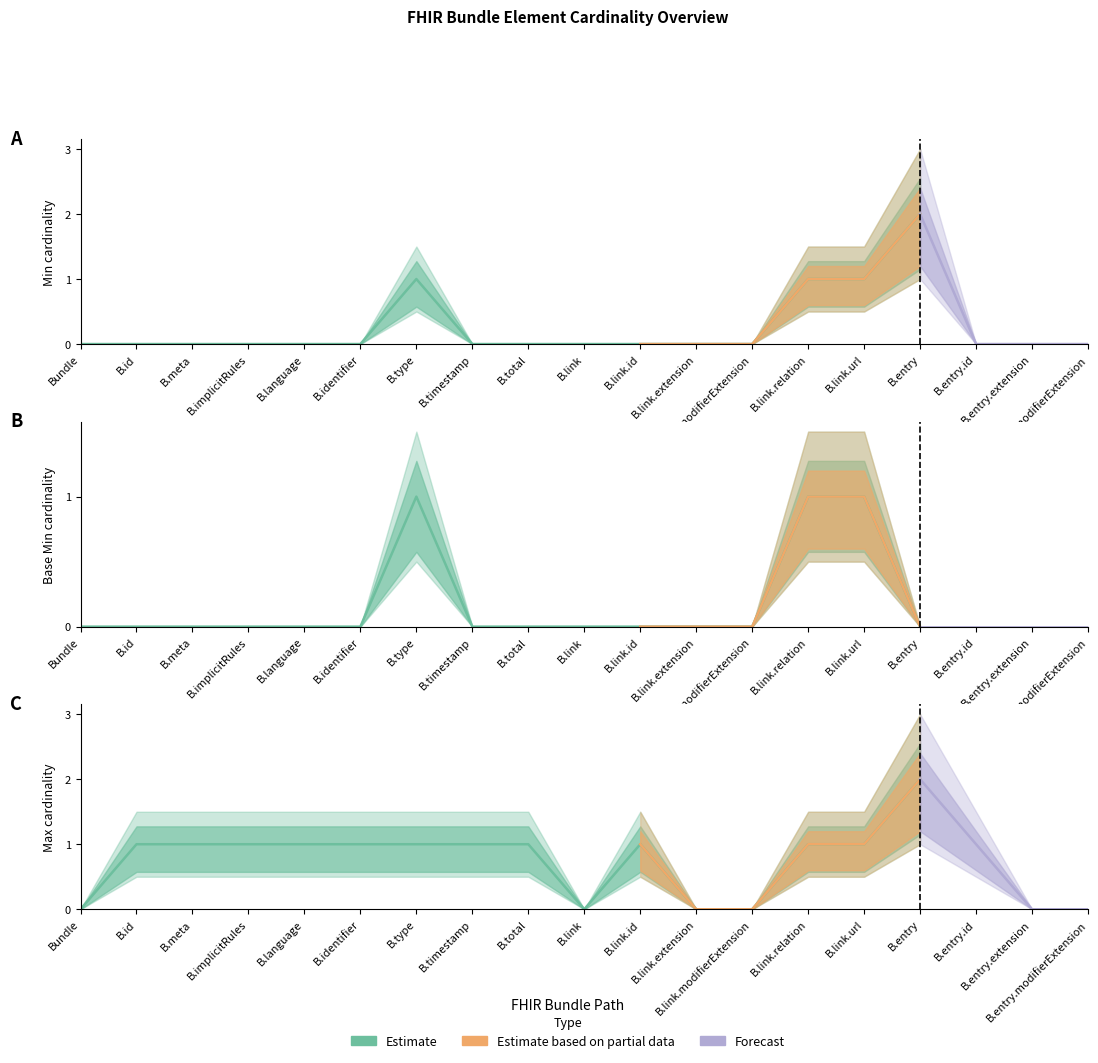

True or false: Min (Estimate) has a value of 3 at Bundle.entry.

False